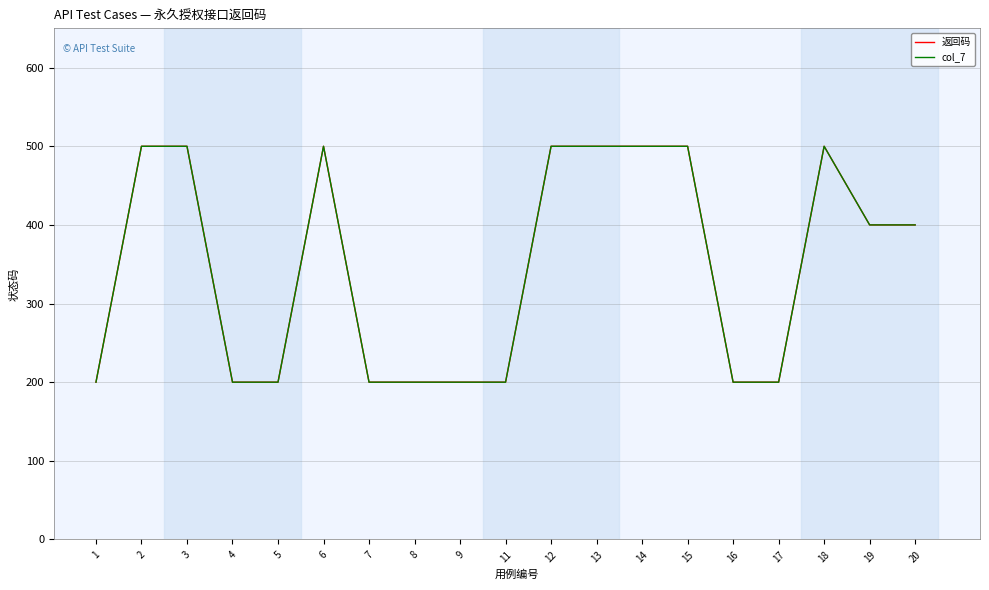

Rank the series by their maximum value, from highest to lowest.

返回码, col_7